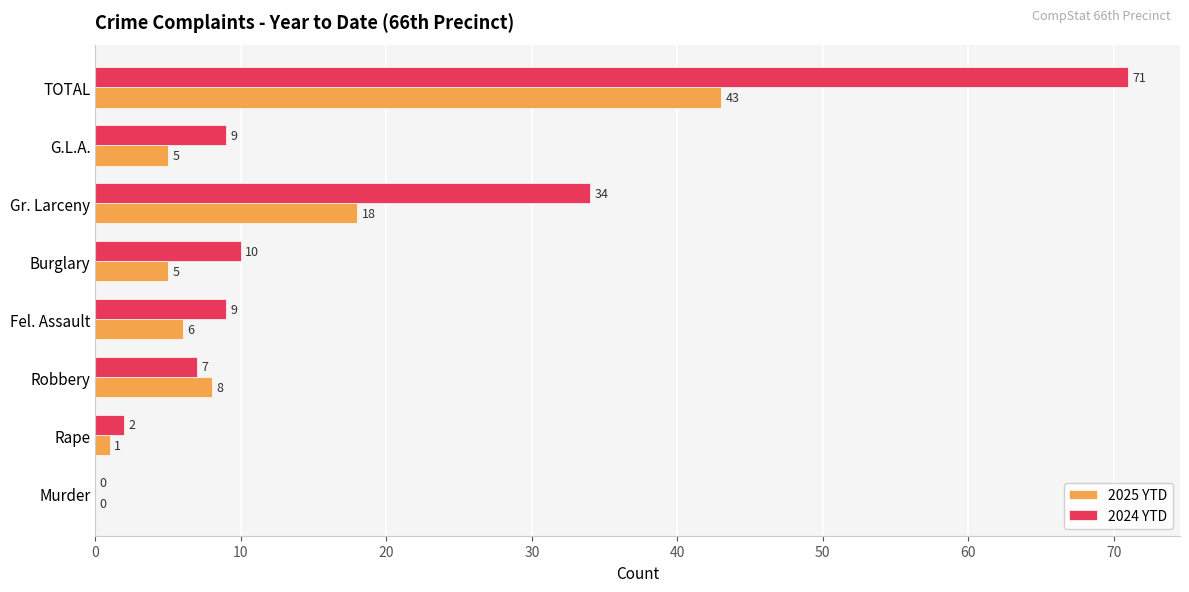

Which series has the largest total across all categories?

2024 YTD